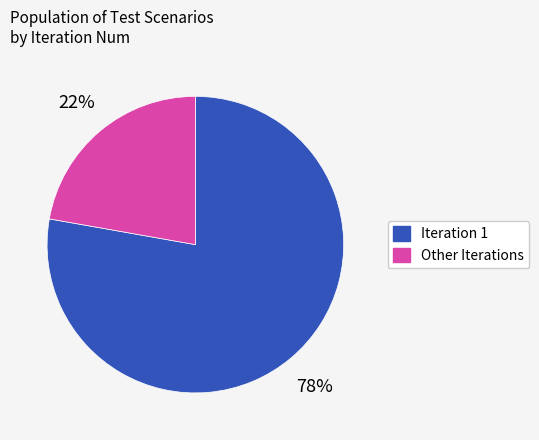

Is there any slice that represents more than half of the pie?

Yes